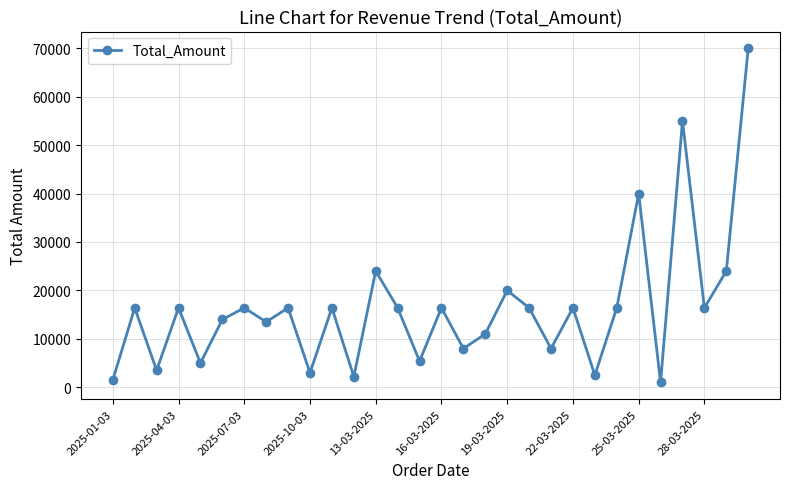

What is the maximum value shown in the chart?

70000